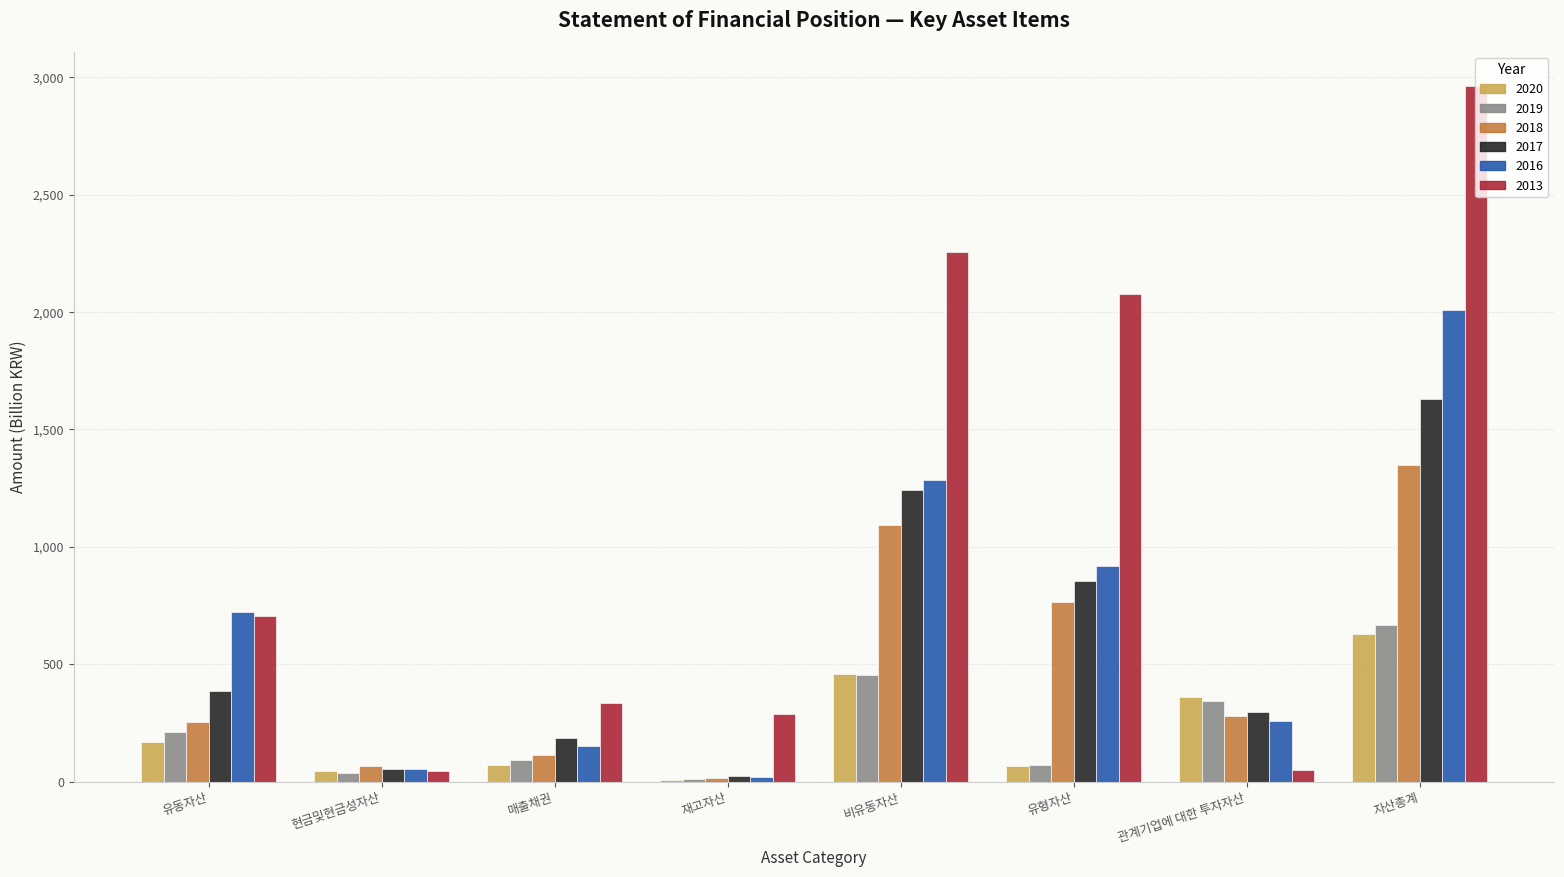

Count the number of data series in this chart.

6